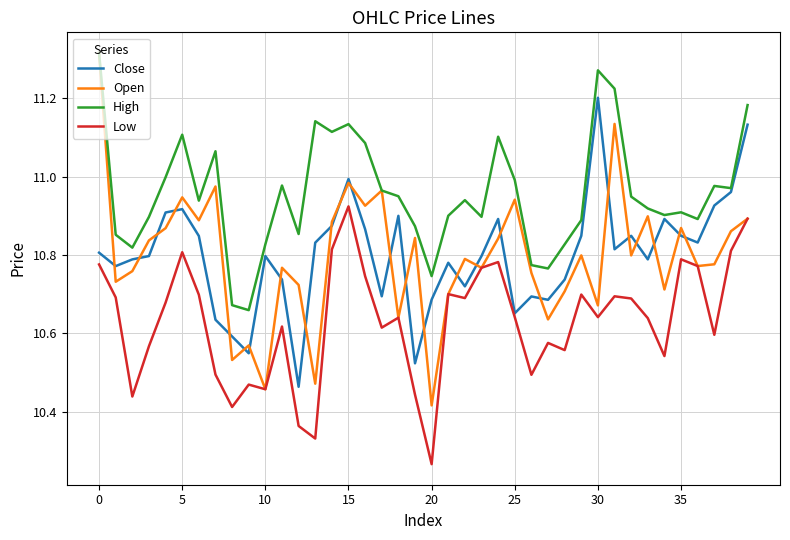

After their last crossing, which series has the higher values: Open or Close?

Close